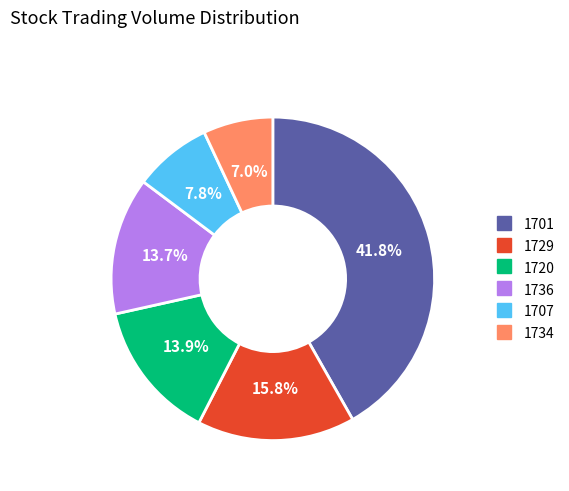

Count the number of slices in the pie.

6